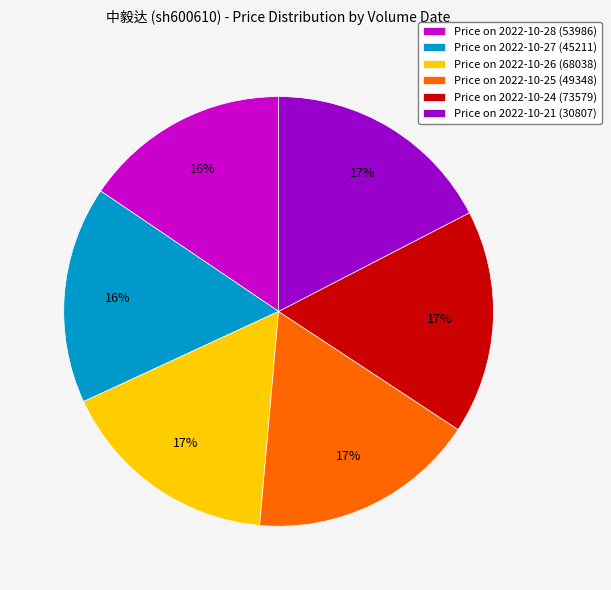

Do Price on 2022-10-24 (73579) and Price on 2022-10-26 (68038) together represent more than half of the pie?

No